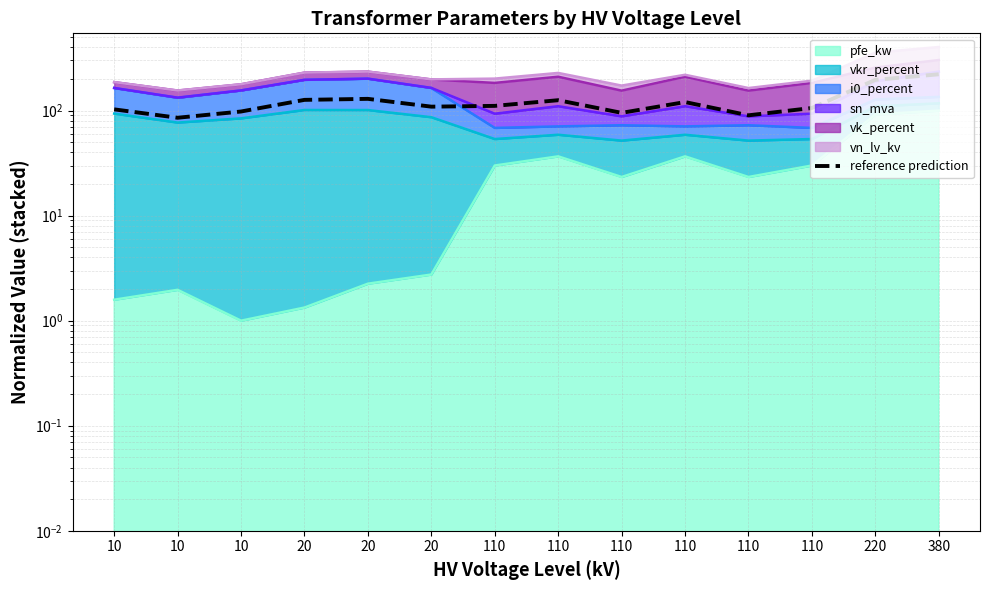

The chart shows a value of 45.7 at 220. True or false?

False